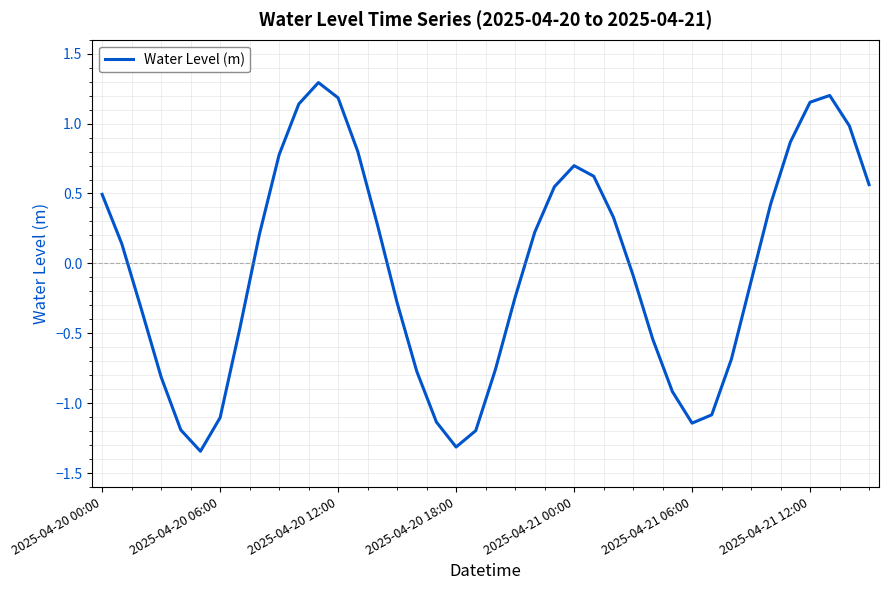

What is the greatest value displayed?

1.3